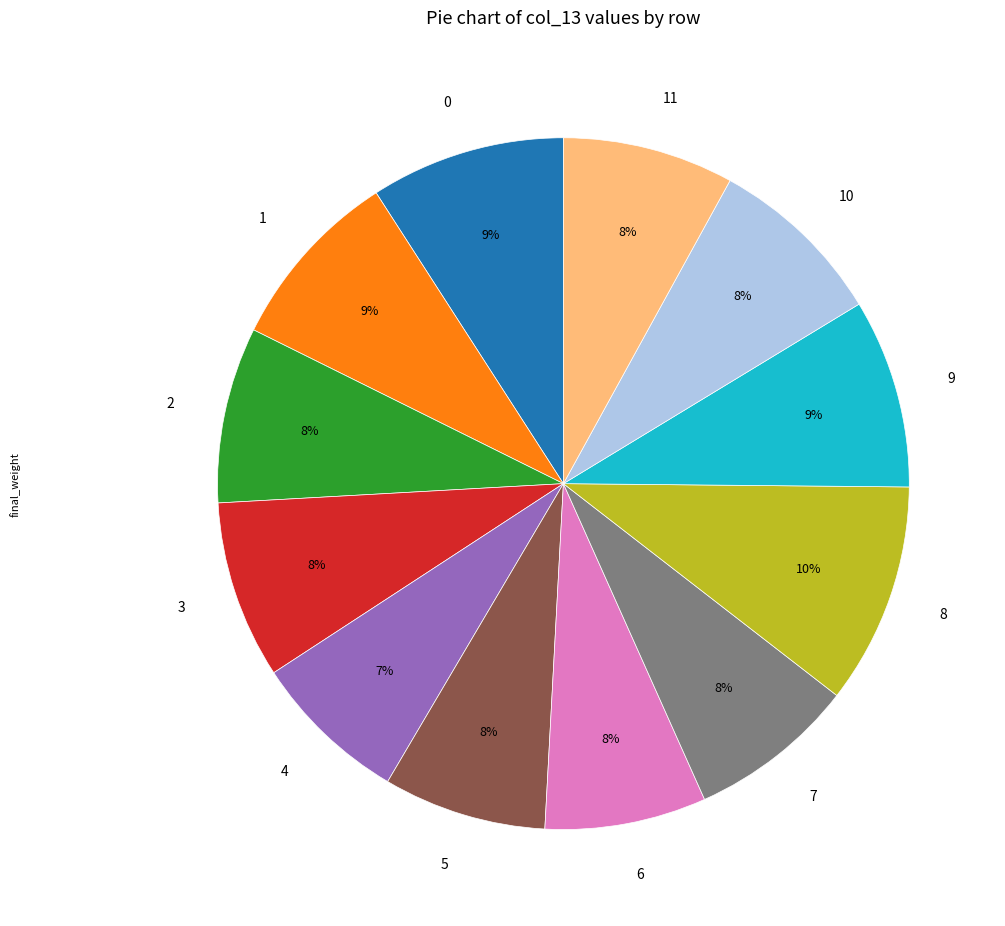

Which category has the biggest portion of the pie?

8